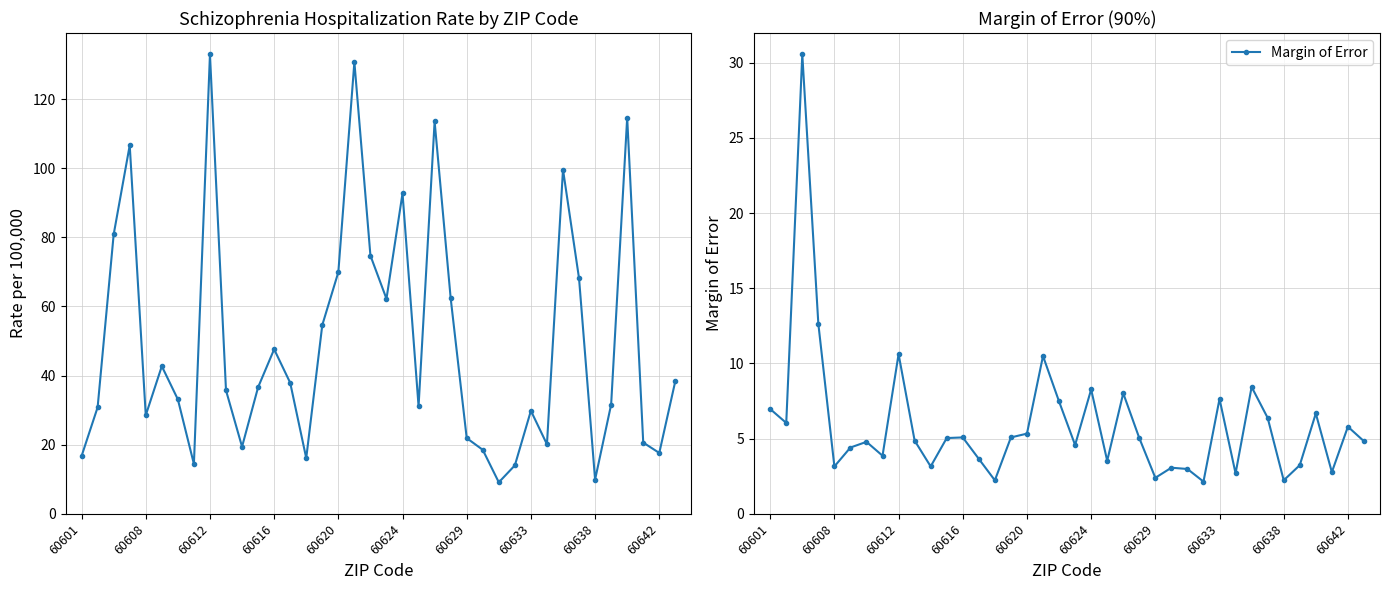

What is the maximum value for Margin of Error?

30.5